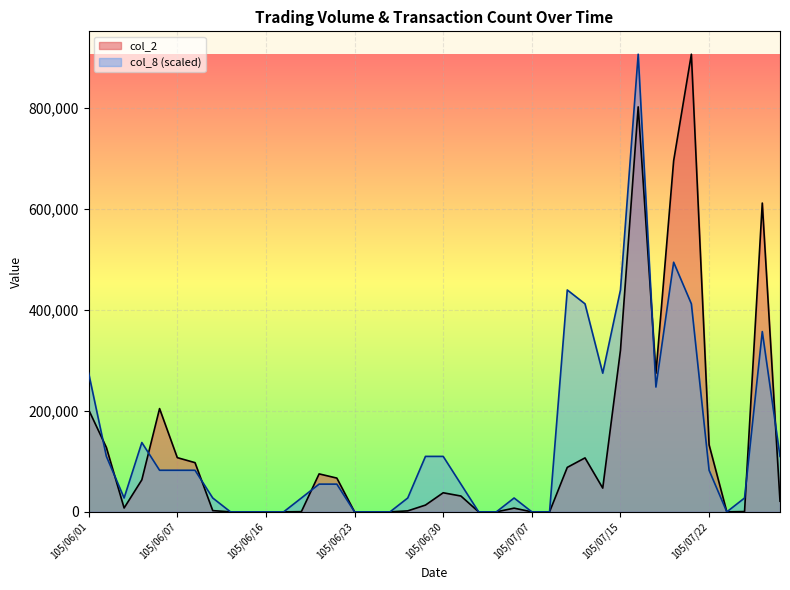

What is the label of the 13th point from the right?

105/07/12